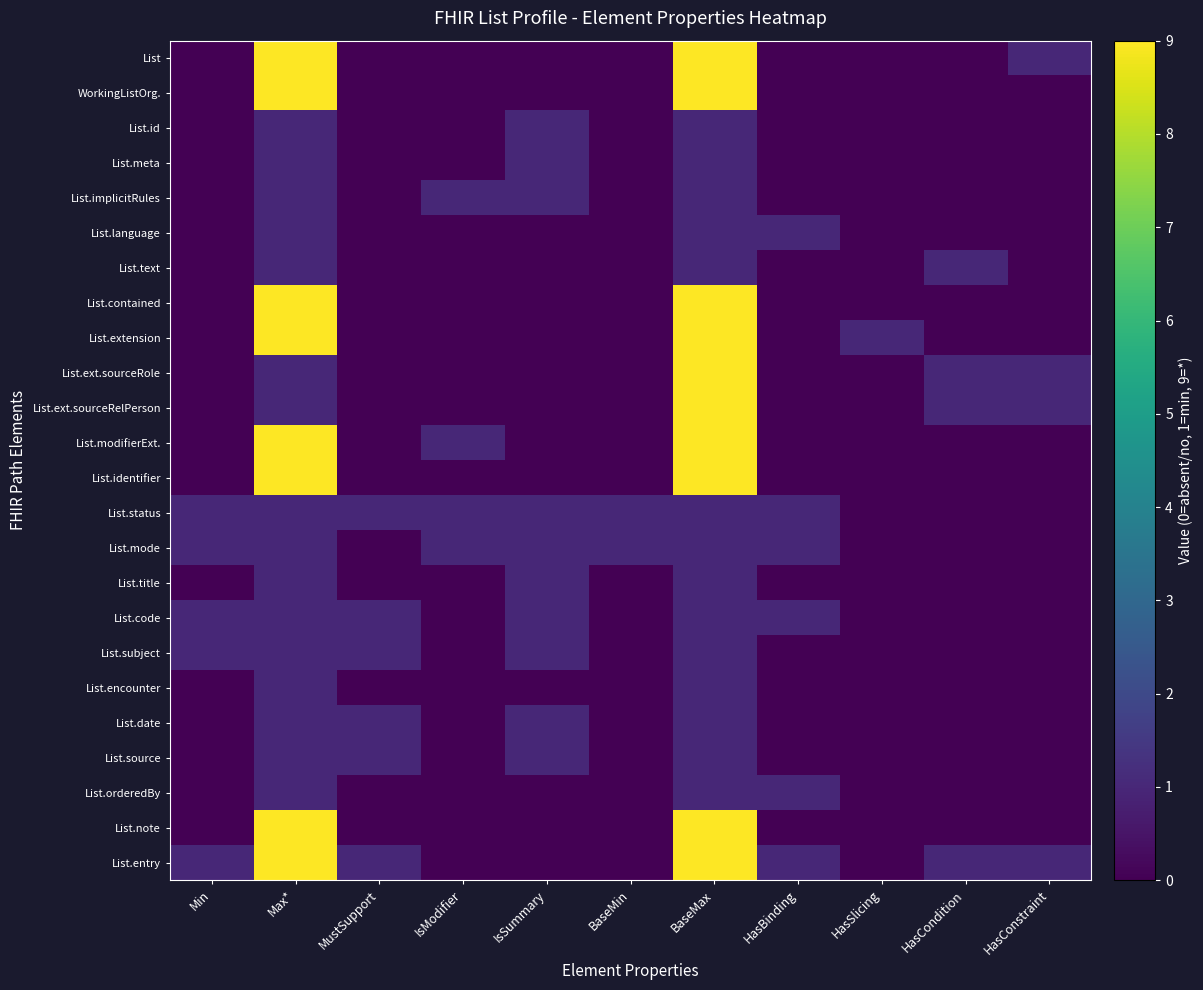

Reading right to left, what are all the values shown in this chart?

List: HasConstraint=1	HasCondition=0	HasSlicing=0	HasBinding=0	BaseMax=9	BaseMin=0	IsSummary=0	IsModifier=0	MustSupport=0	Max*=9	Min=0
WorkingListOrg.: HasConstraint=0	HasCondition=0	HasSlicing=0	HasBinding=0	BaseMax=9	BaseMin=0	IsSummary=0	IsModifier=0	MustSupport=0	Max*=9	Min=0
List.id: HasConstraint=0	HasCondition=0	HasSlicing=0	HasBinding=0	BaseMax=1	BaseMin=0	IsSummary=1	IsModifier=0	MustSupport=0	Max*=1	Min=0
List.meta: HasConstraint=0	HasCondition=0	HasSlicing=0	HasBinding=0	BaseMax=1	BaseMin=0	IsSummary=1	IsModifier=0	MustSupport=0	Max*=1	Min=0
List.implicitRules: HasConstraint=0	HasCondition=0	HasSlicing=0	HasBinding=0	BaseMax=1	BaseMin=0	IsSummary=1	IsModifier=1	MustSupport=0	Max*=1	Min=0
List.language: HasConstraint=0	HasCondition=0	HasSlicing=0	HasBinding=1	BaseMax=1	BaseMin=0	IsSummary=0	IsModifier=0	MustSupport=0	Max*=1	Min=0
List.text: HasConstraint=0	HasCondition=1	HasSlicing=0	HasBinding=0	BaseMax=1	BaseMin=0	IsSummary=0	IsModifier=0	MustSupport=0	Max*=1	Min=0
List.contained: HasConstraint=0	HasCondition=0	HasSlicing=0	HasBinding=0	BaseMax=9	BaseMin=0	IsSummary=0	IsModifier=0	MustSupport=0	Max*=9	Min=0
List.extension: HasConstraint=0	HasCondition=0	HasSlicing=1	HasBinding=0	BaseMax=9	BaseMin=0	IsSummary=0	IsModifier=0	MustSupport=0	Max*=9	Min=0
List.ext.sourceRole: HasConstraint=1	HasCondition=1	HasSlicing=0	HasBinding=0	BaseMax=9	BaseMin=0	IsSummary=0	IsModifier=0	MustSupport=0	Max*=1	Min=0
List.ext.sourceRelPerson: HasConstraint=1	HasCondition=1	HasSlicing=0	HasBinding=0	BaseMax=9	BaseMin=0	IsSummary=0	IsModifier=0	MustSupport=0	Max*=1	Min=0
List.modifierExt.: HasConstraint=0	HasCondition=0	HasSlicing=0	HasBinding=0	BaseMax=9	BaseMin=0	IsSummary=0	IsModifier=1	MustSupport=0	Max*=9	Min=0
List.identifier: HasConstraint=0	HasCondition=0	HasSlicing=0	HasBinding=0	BaseMax=9	BaseMin=0	IsSummary=0	IsModifier=0	MustSupport=0	Max*=9	Min=0
List.status: HasConstraint=0	HasCondition=0	HasSlicing=0	HasBinding=1	BaseMax=1	BaseMin=1	IsSummary=1	IsModifier=1	MustSupport=1	Max*=1	Min=1
List.mode: HasConstraint=0	HasCondition=0	HasSlicing=0	HasBinding=1	BaseMax=1	BaseMin=1	IsSummary=1	IsModifier=1	MustSupport=0	Max*=1	Min=1
List.title: HasConstraint=0	HasCondition=0	HasSlicing=0	HasBinding=0	BaseMax=1	BaseMin=0	IsSummary=1	IsModifier=0	MustSupport=0	Max*=1	Min=0
List.code: HasConstraint=0	HasCondition=0	HasSlicing=0	HasBinding=1	BaseMax=1	BaseMin=0	IsSummary=1	IsModifier=0	MustSupport=1	Max*=1	Min=1
List.subject: HasConstraint=0	HasCondition=0	HasSlicing=0	HasBinding=0	BaseMax=1	BaseMin=0	IsSummary=1	IsModifier=0	MustSupport=1	Max*=1	Min=1
List.encounter: HasConstraint=0	HasCondition=0	HasSlicing=0	HasBinding=0	BaseMax=1	BaseMin=0	IsSummary=0	IsModifier=0	MustSupport=0	Max*=1	Min=0
List.date: HasConstraint=0	HasCondition=0	HasSlicing=0	HasBinding=0	BaseMax=1	BaseMin=0	IsSummary=1	IsModifier=0	MustSupport=1	Max*=1	Min=0
List.source: HasConstraint=0	HasCondition=0	HasSlicing=0	HasBinding=0	BaseMax=1	BaseMin=0	IsSummary=1	IsModifier=0	MustSupport=1	Max*=1	Min=0
List.orderedBy: HasConstraint=0	HasCondition=0	HasSlicing=0	HasBinding=1	BaseMax=1	BaseMin=0	IsSummary=0	IsModifier=0	MustSupport=0	Max*=1	Min=0
List.note: HasConstraint=0	HasCondition=0	HasSlicing=0	HasBinding=0	BaseMax=9	BaseMin=0	IsSummary=0	IsModifier=0	MustSupport=0	Max*=9	Min=0
List.entry: HasConstraint=1	HasCondition=1	HasSlicing=0	HasBinding=1	BaseMax=9	BaseMin=0	IsSummary=0	IsModifier=0	MustSupport=1	Max*=9	Min=1